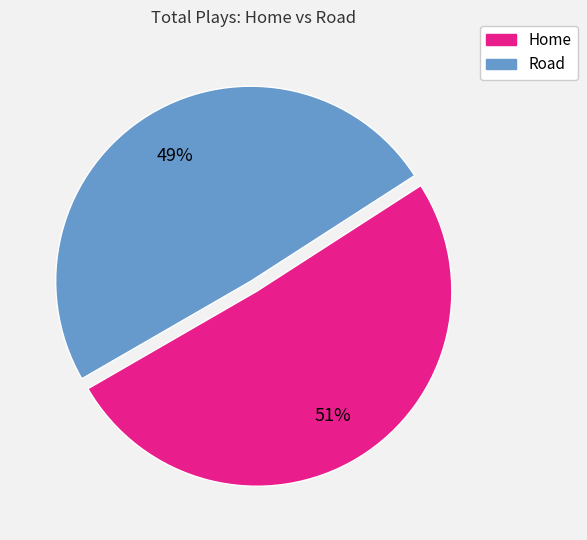

Which slice is the largest?

Home